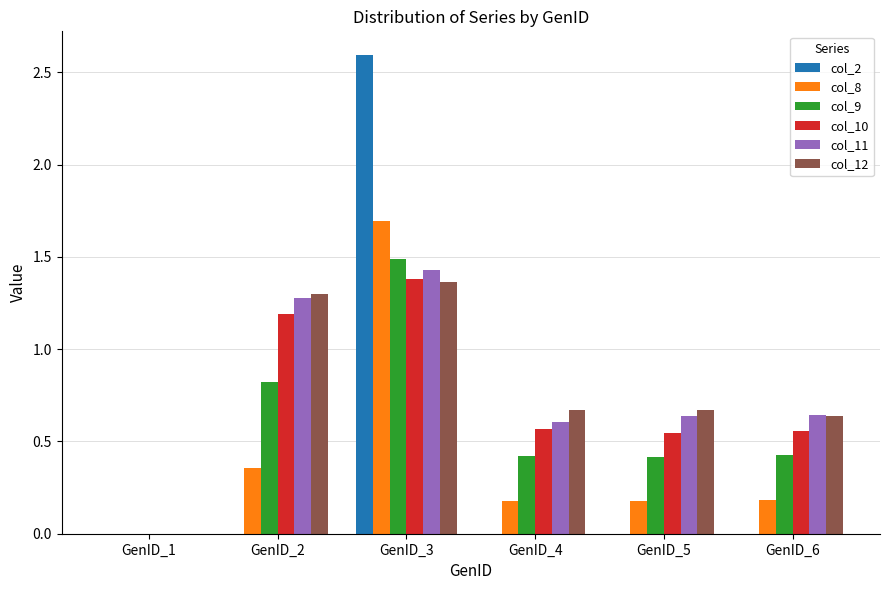

At which category is the sum across all series the highest?

GenID_3